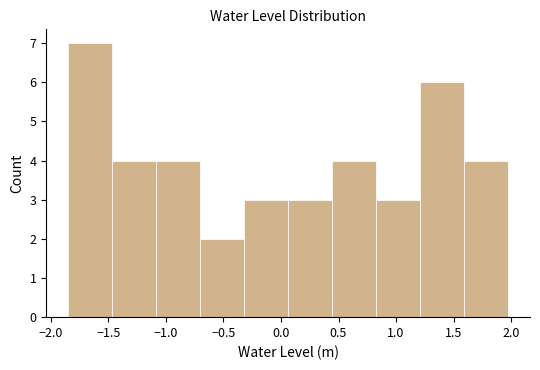

What is the height of the bar covering -1.45 to -1.10 on the x-axis? Neither the bar edges nor the heights are printed on the chart, so give them approximately, as read against the axes.

4